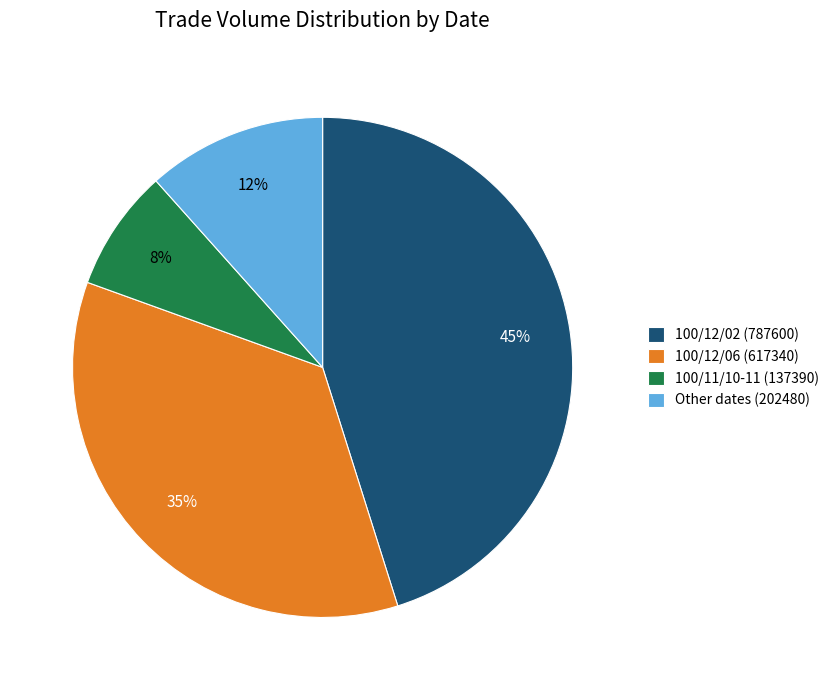

Is it true that Other dates (202480) is 12% of the pie?

True